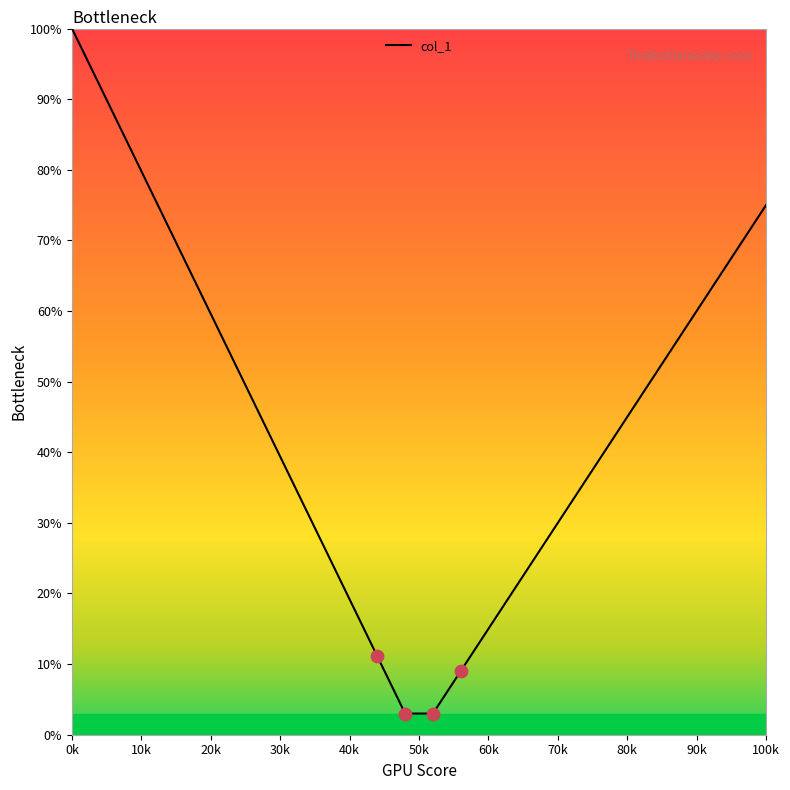

What is the difference between the maximum and minimum values?

97.0